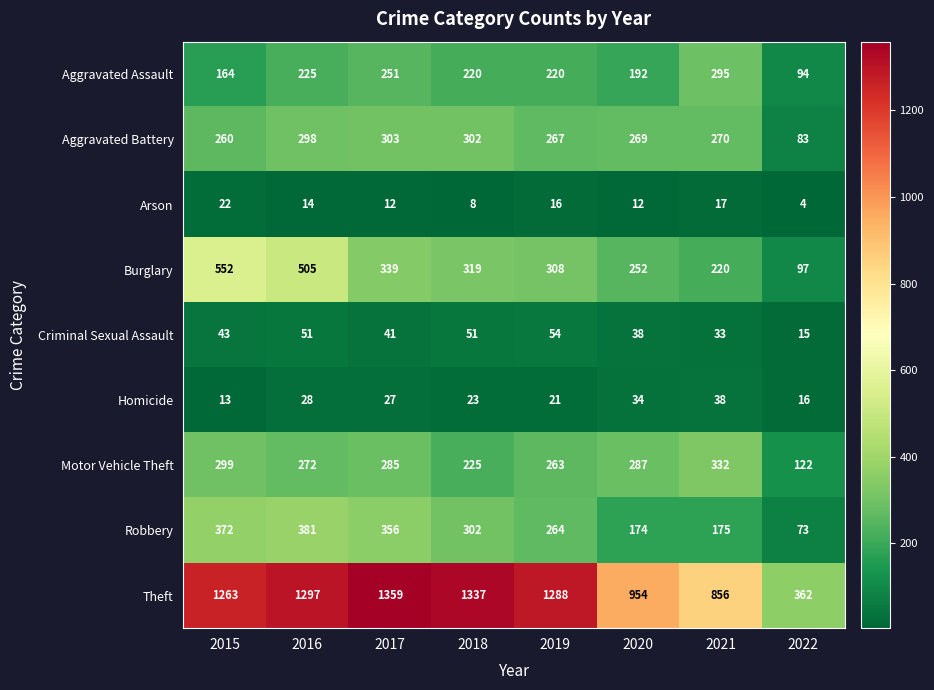

Which series has the widest spread of values?

Theft